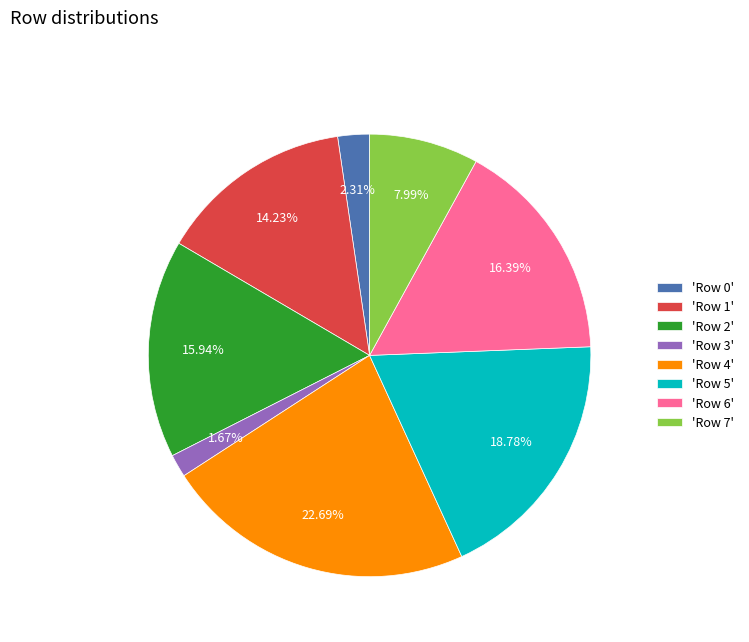

Is there a majority slice in this chart?

No